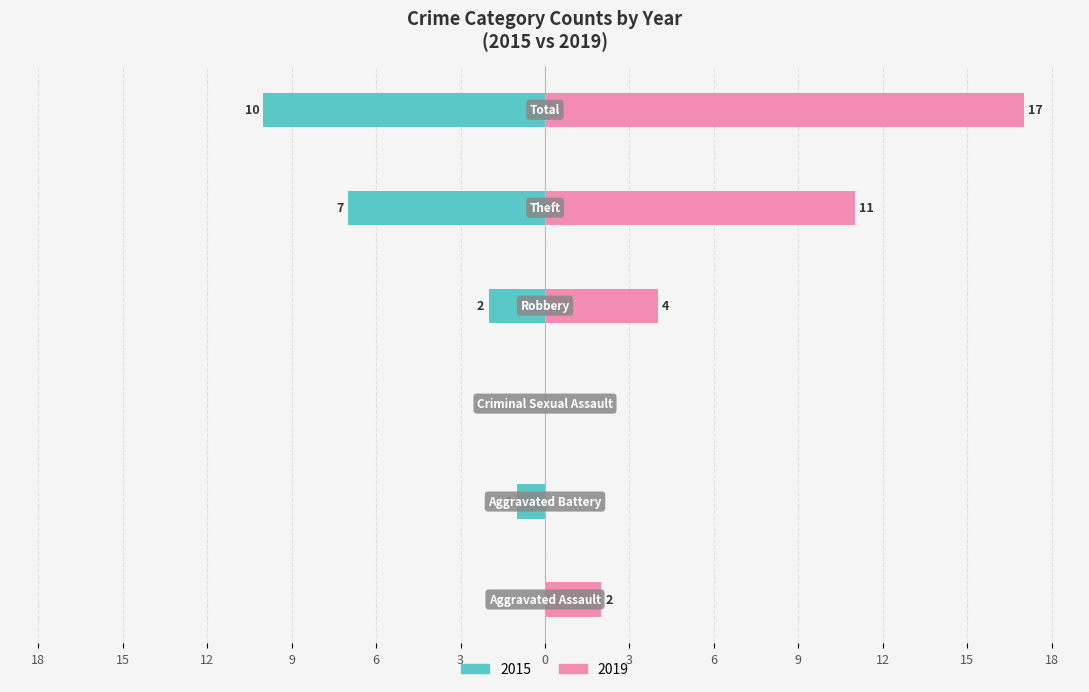

At how many categories does at least one series exceed 14?

1